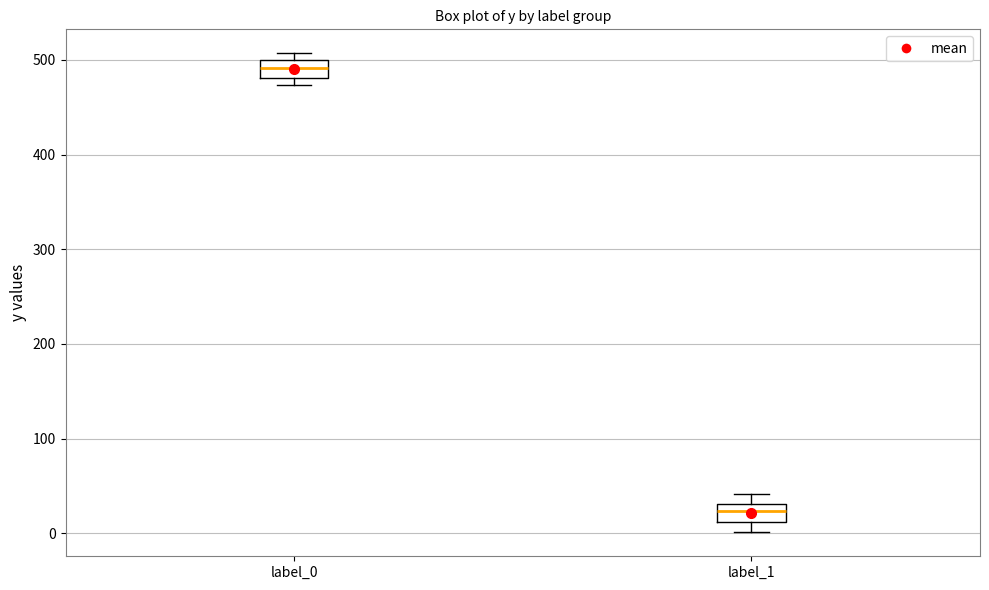

Where is the upper edge of the box for label_1 on the y-axis? The values are not printed on the chart, so give them approximately, as read against the axis.

30